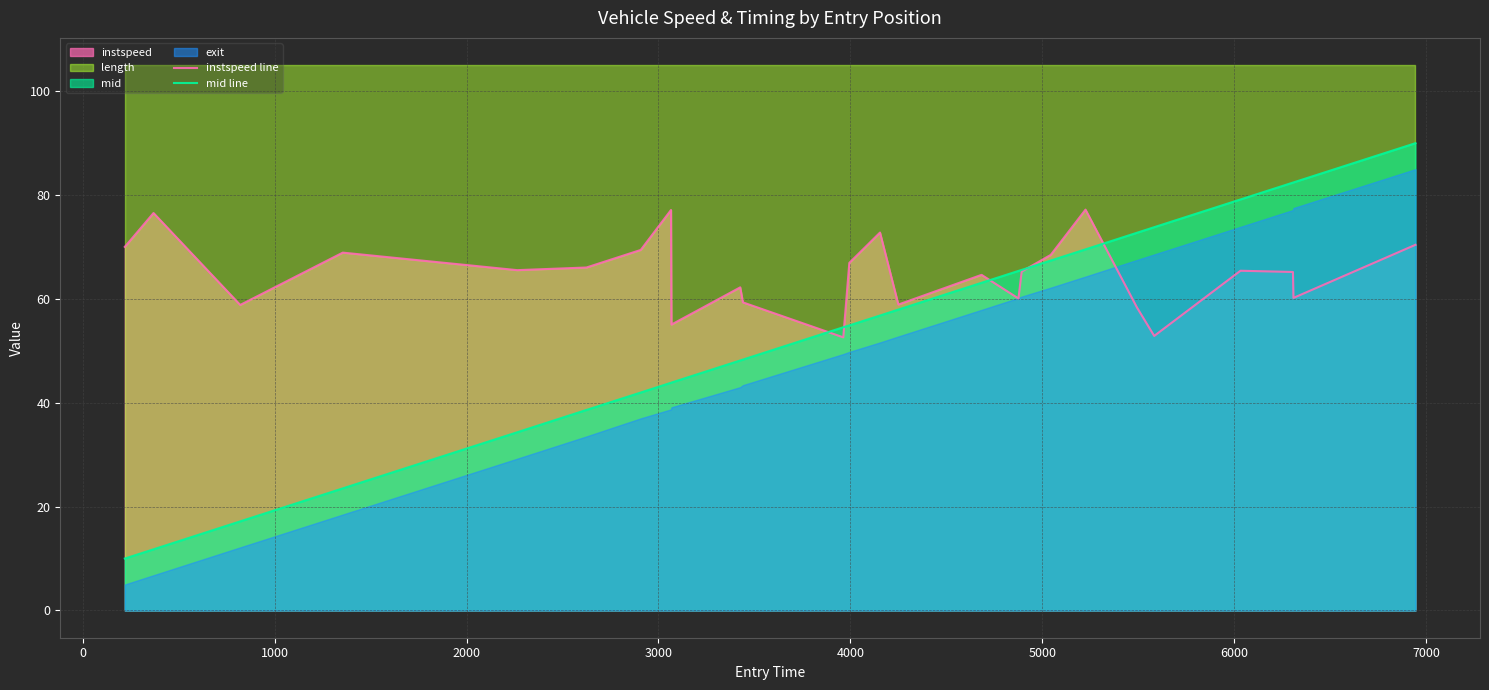

At 21, list the series in order from smallest to largest.

instspeed line, mid line